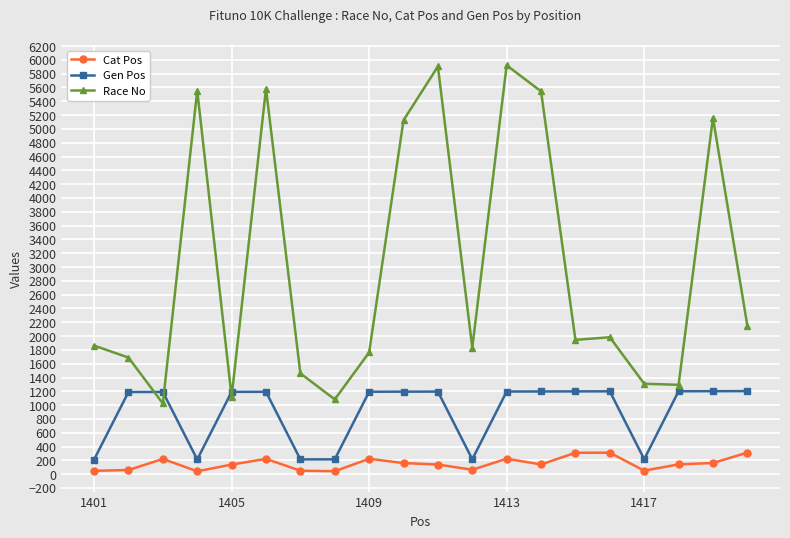

What is the maximum value shown in the chart?

5921